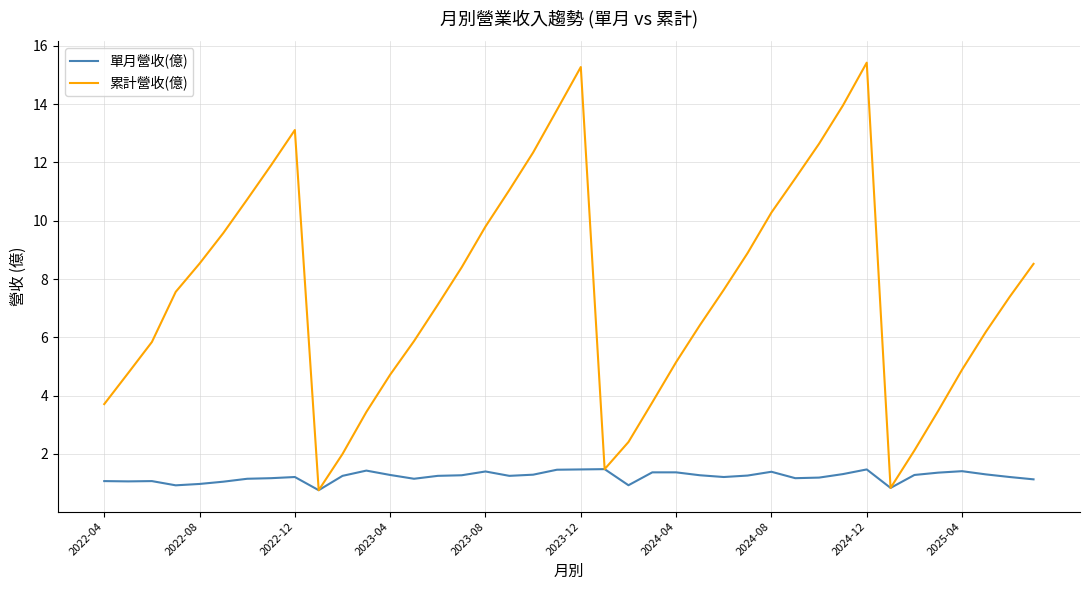

List the series in order of their overall mean, lowest first.

單月營收(億), 累計營收(億)